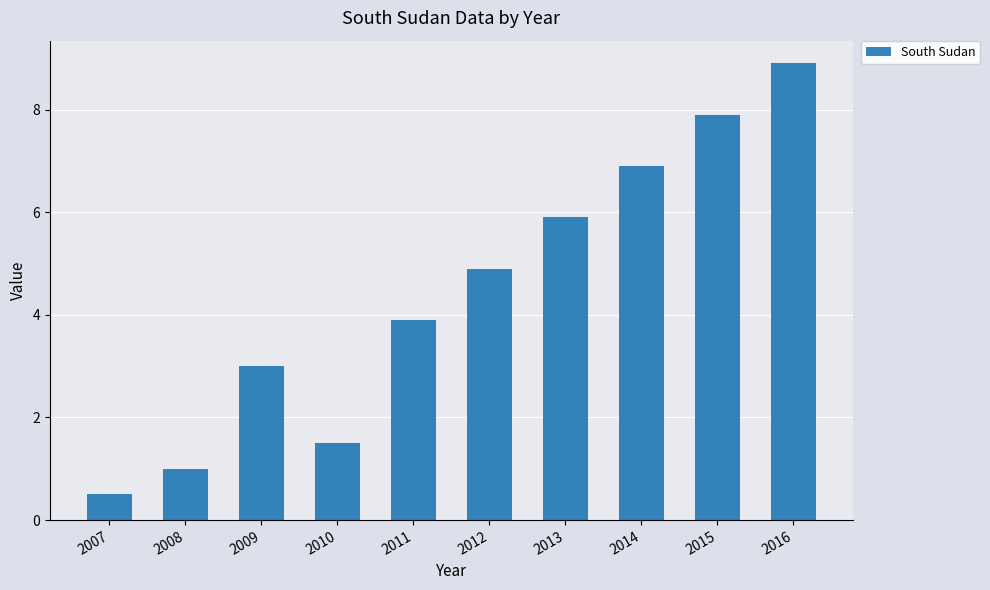

At which category does the chart reach its peak across all series?

2016